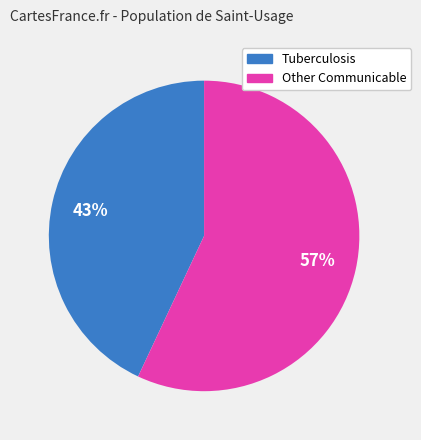

Is there any slice that represents more than half of the pie?

Yes